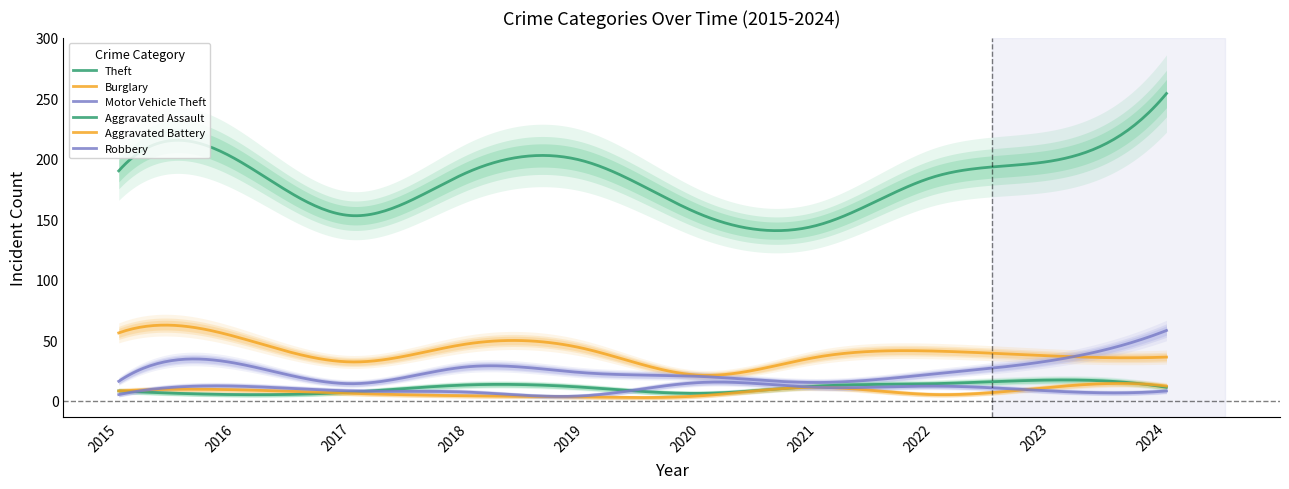

At how many categories does at least one series exceed 212?

1